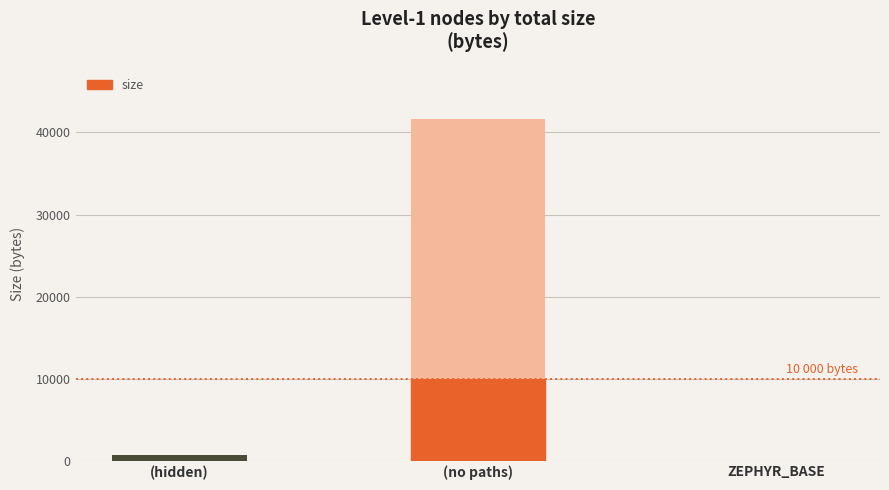

At which label does the data first exceed 724?

(no paths)